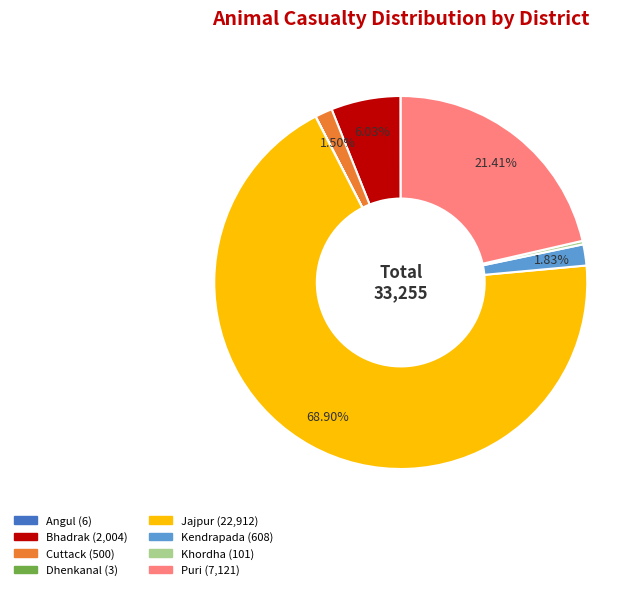

Which category has the biggest portion of the pie?

Jajpur